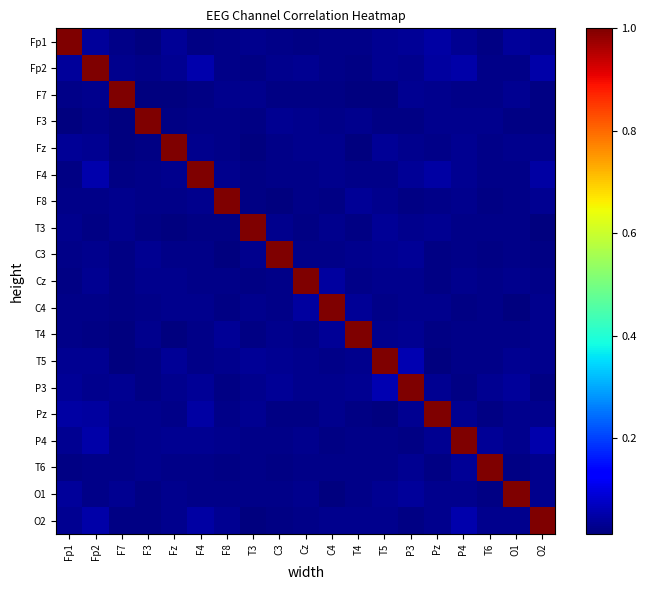

At which category is the sum across all series the highest?

Fp2